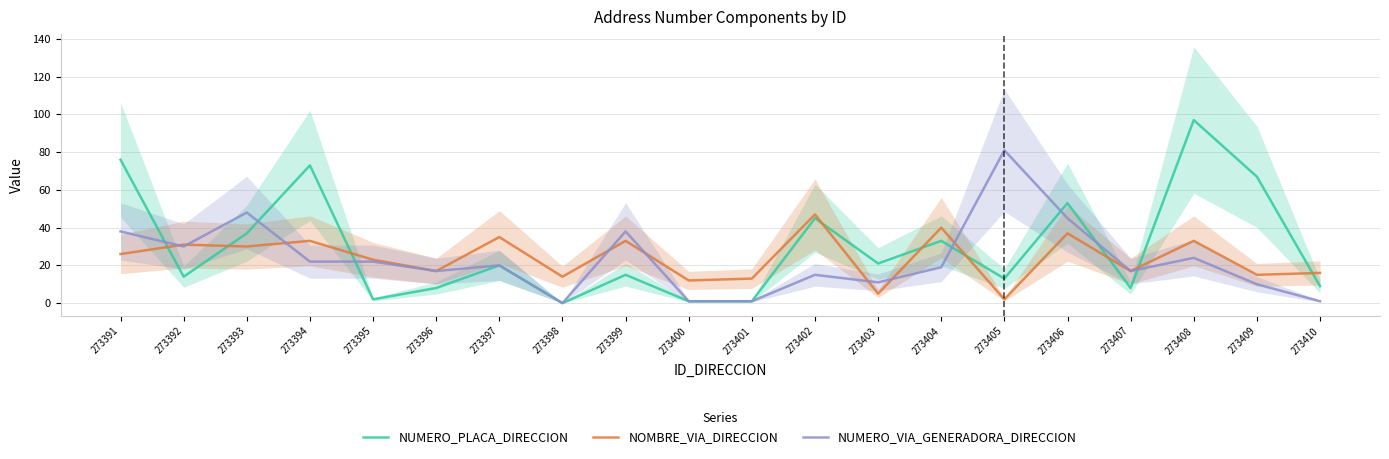

Reading left to right, extract all data points from this chart.

NUMERO_PLACA_DIRECCION: 76	14	37	73	2	8	20	0	15	1	1	45	21	33	13	53	8	97	67	9
NOMBRE_VIA_DIRECCION: 26	31	30	33	23	17	35	14	33	12	13	47	5	40	2	37	17	33	15	16
NUMERO_VIA_GENERADORA_DIRECCION: 38	30	48	22	22	17	20	0	38	1	1	15	11	19	81	45	17	24	10	1